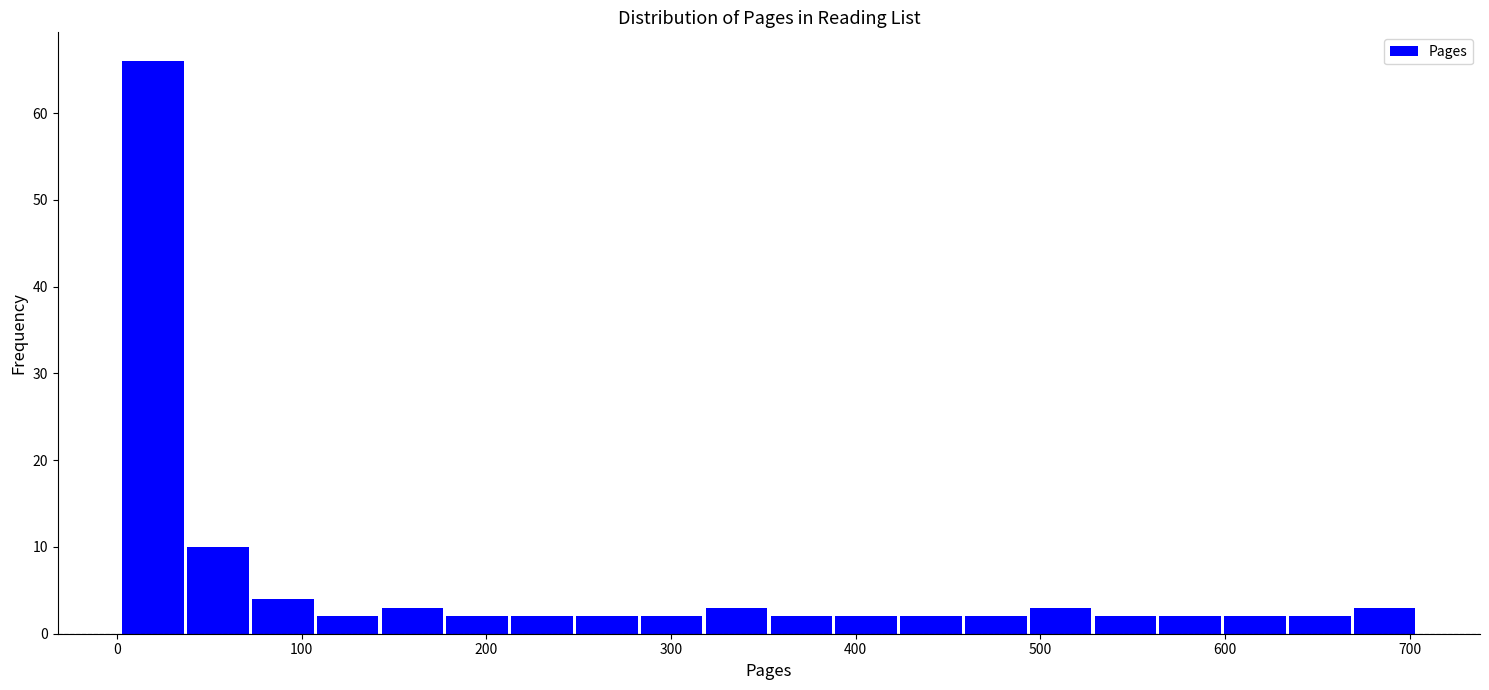

Around what value on the x-axis is the tallest bar? Give the approximate position of its centre, as read against the axis.

20